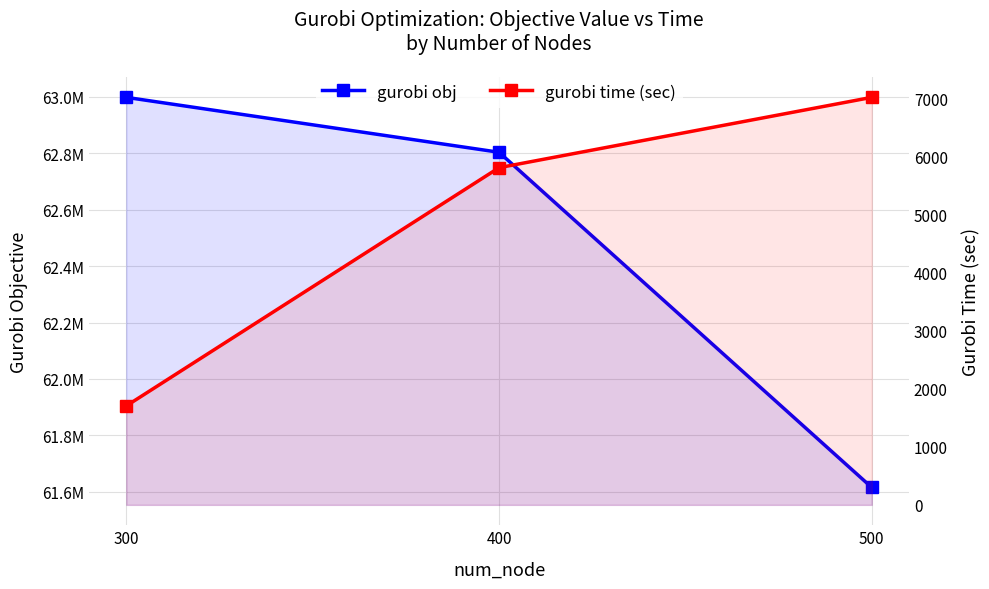

What are all the series names shown in the legend?

gurobi obj, gurobi time (sec)